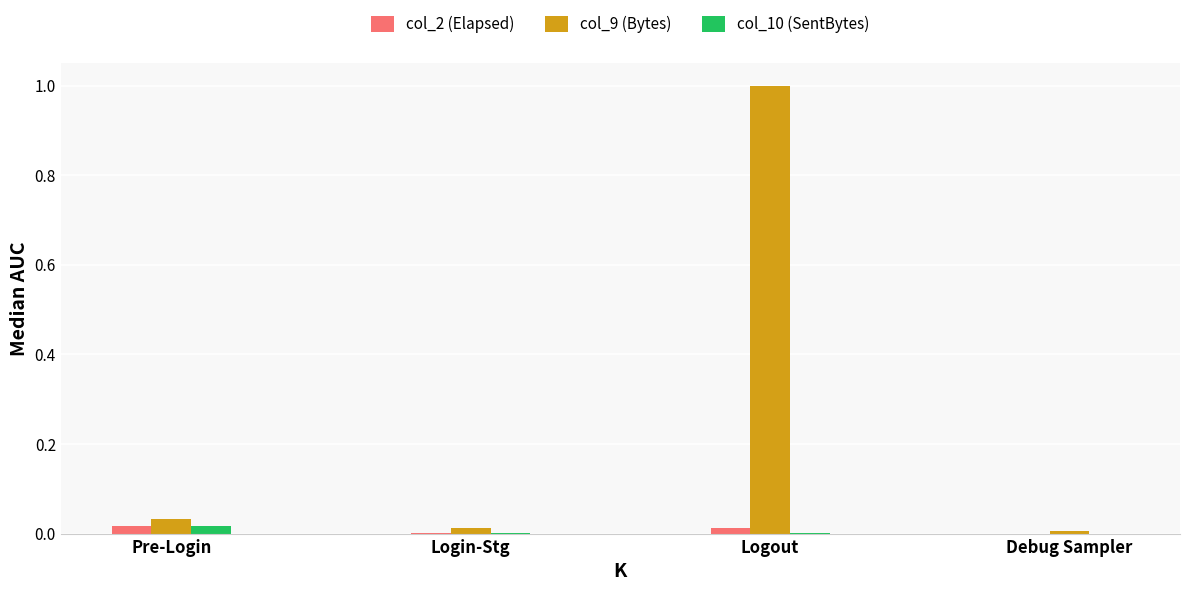

Are the bars grouped side by side (vs. stacked)?

Yes